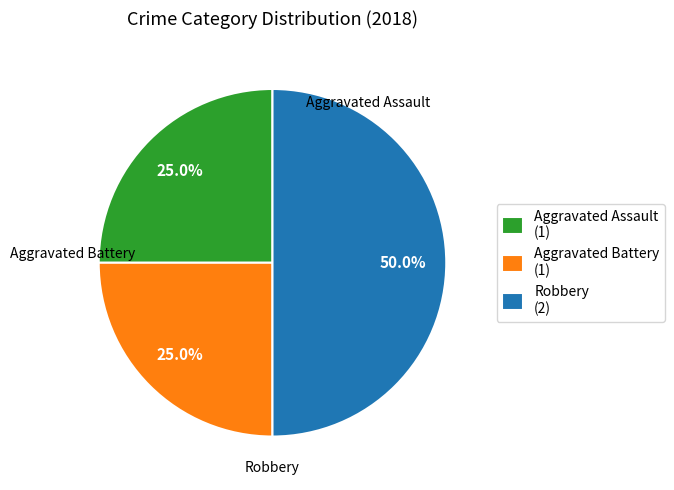

Is Aggravated Assault (1) the majority of the pie?

No